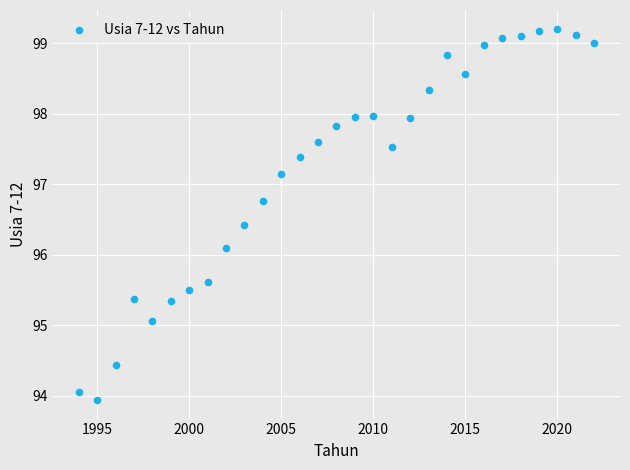

What is the range of X values (max minus min)?

28.0